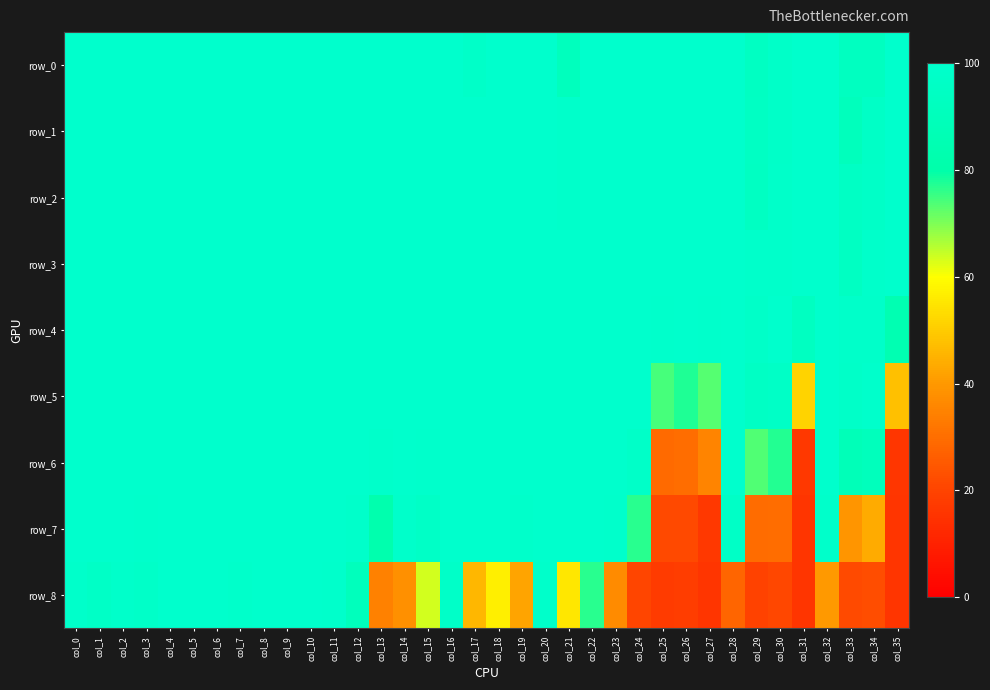

How many series are shown in this chart?

9